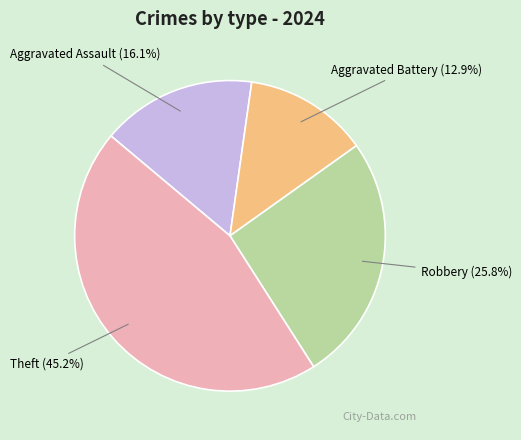

Is it true that Aggravated Battery is 13% of the pie?

True